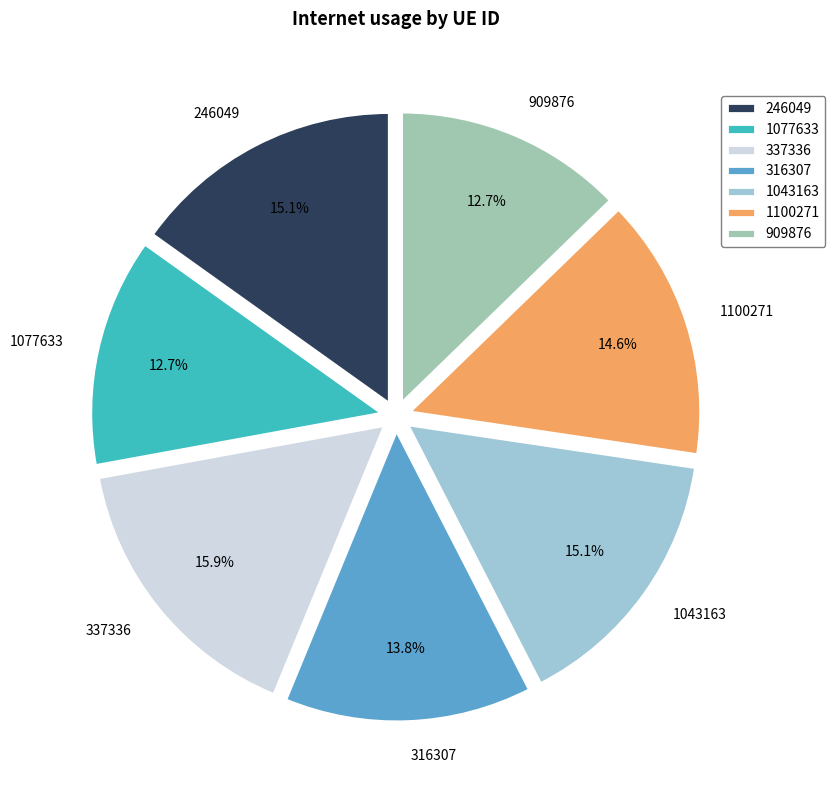

Is the sum of 1100271 and 1077633 greater than half?

No